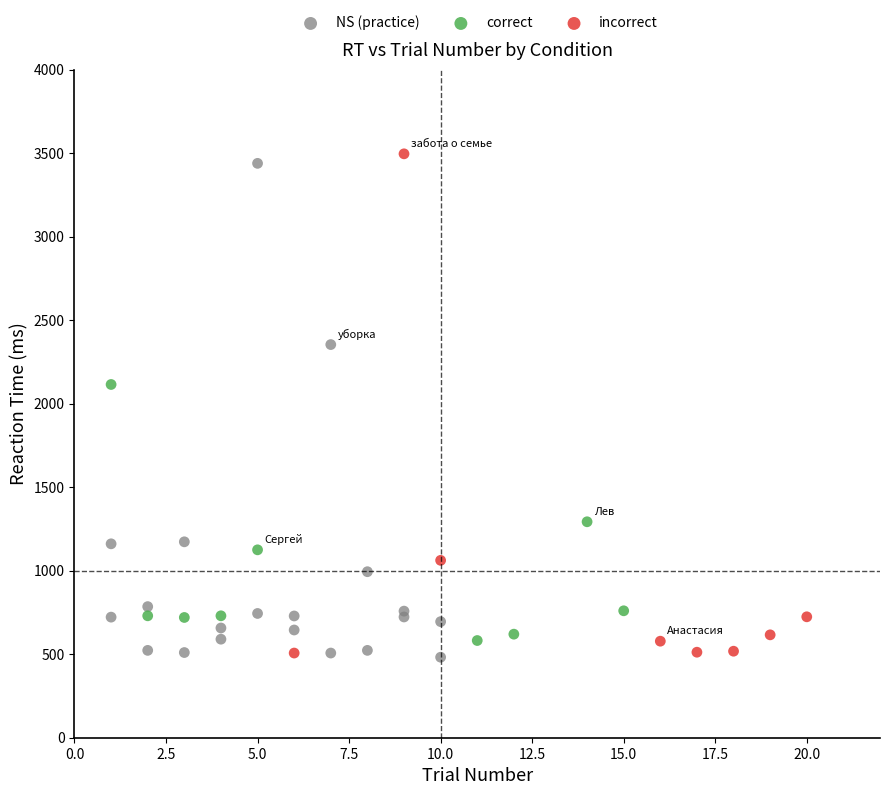

What are all the series names shown in the legend?

NS (practice), correct, incorrect